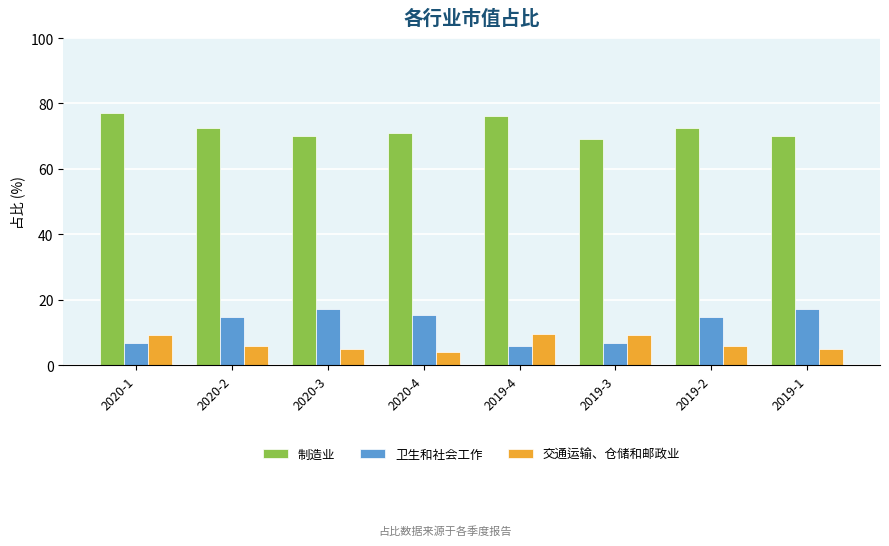

What is the spread (max minus min) of values at 2019-4?

70.4